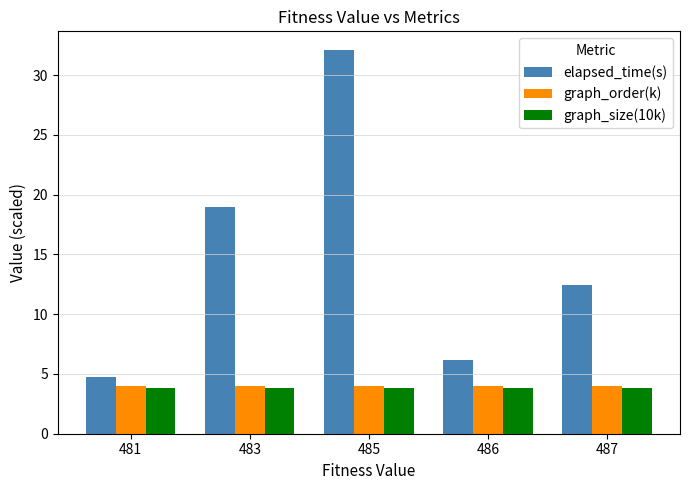

What is the spread (max minus min) of values at 485?

28.3